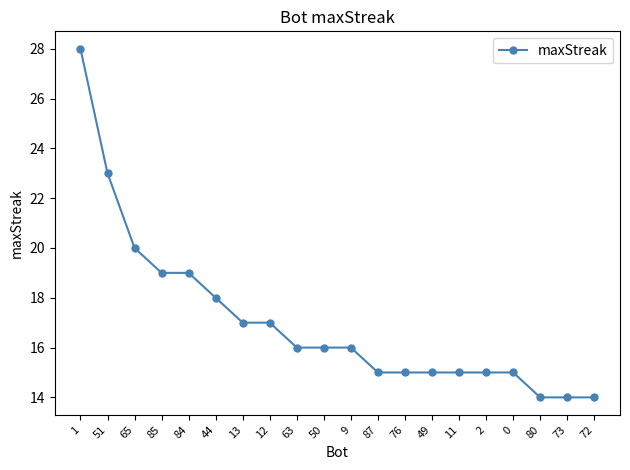

What is the value of the 13th point from the left?

15